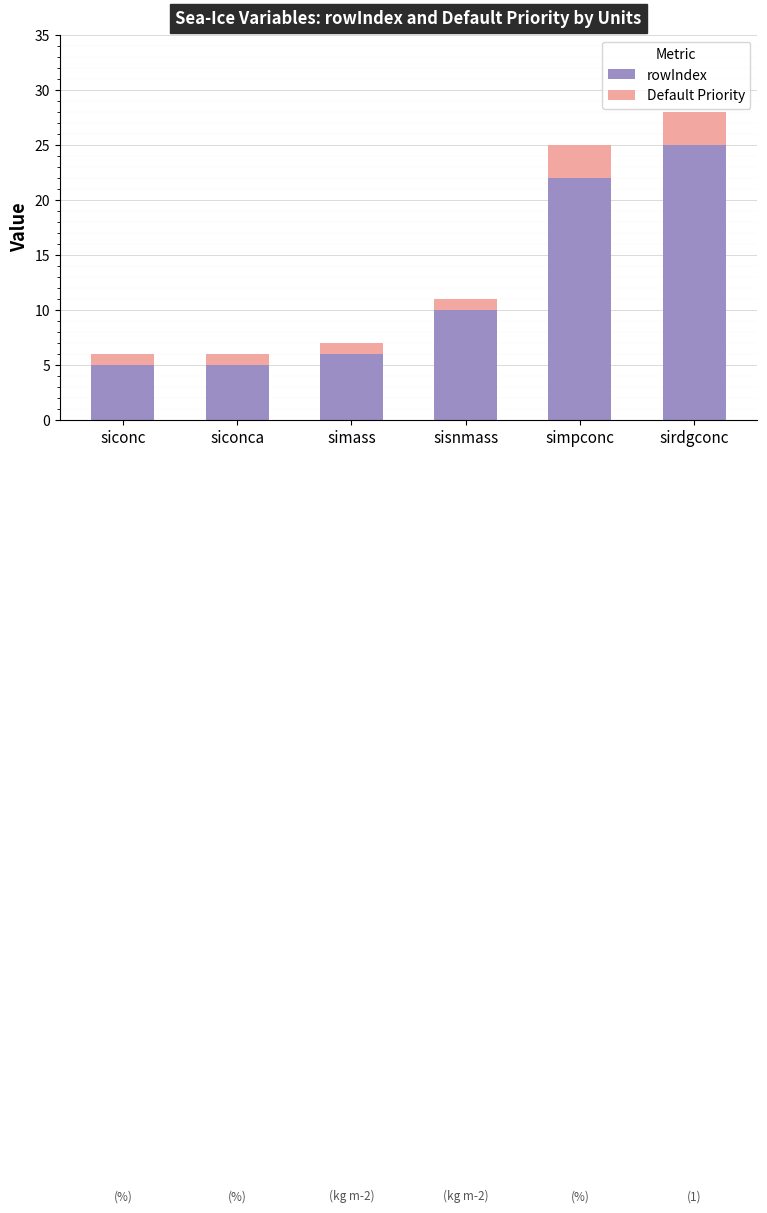

At which label is rowIndex closest to 15?

sisnmass